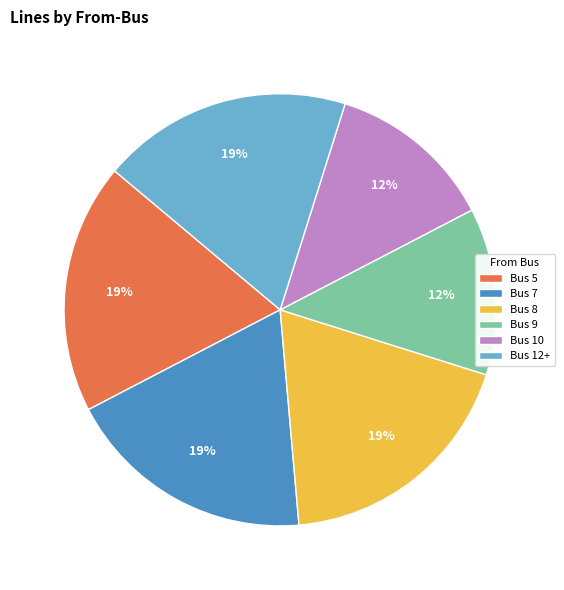

How many slices are in this pie chart?

6